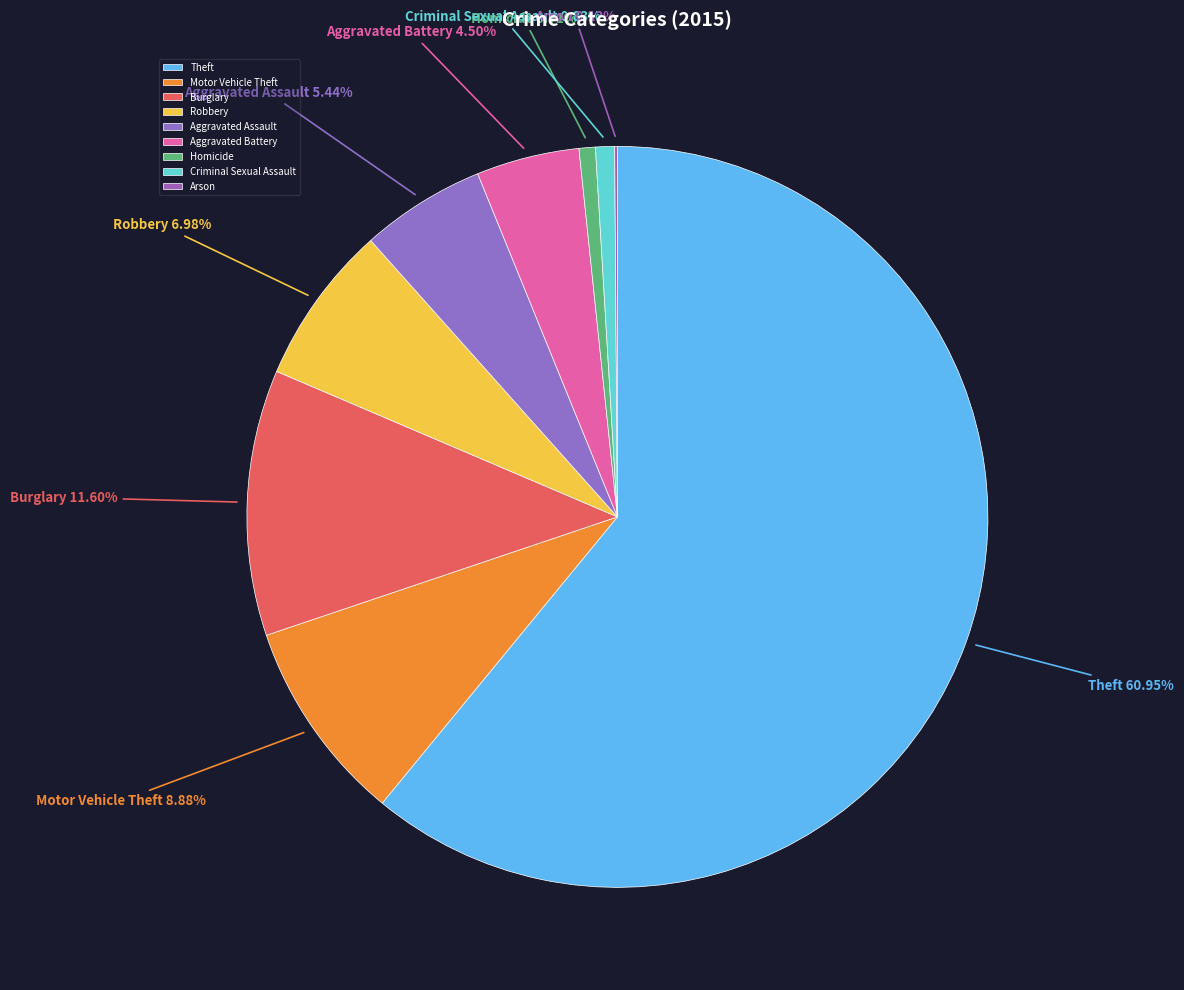

Which slice is the largest?

Theft